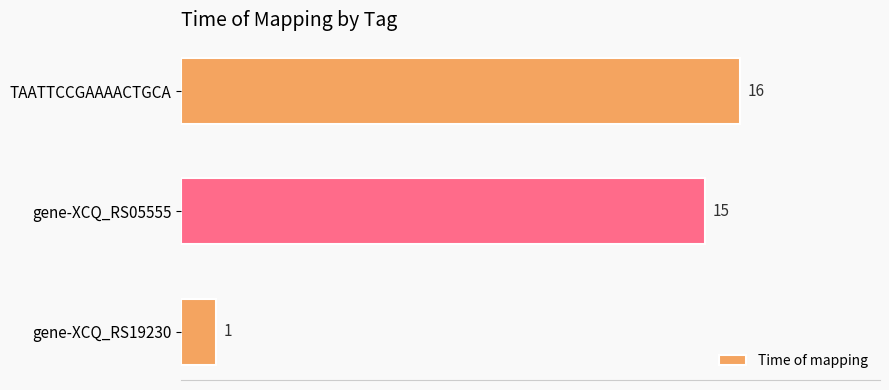

Which label corresponds to the smallest value in the chart?

gene-XCQ_RS19230